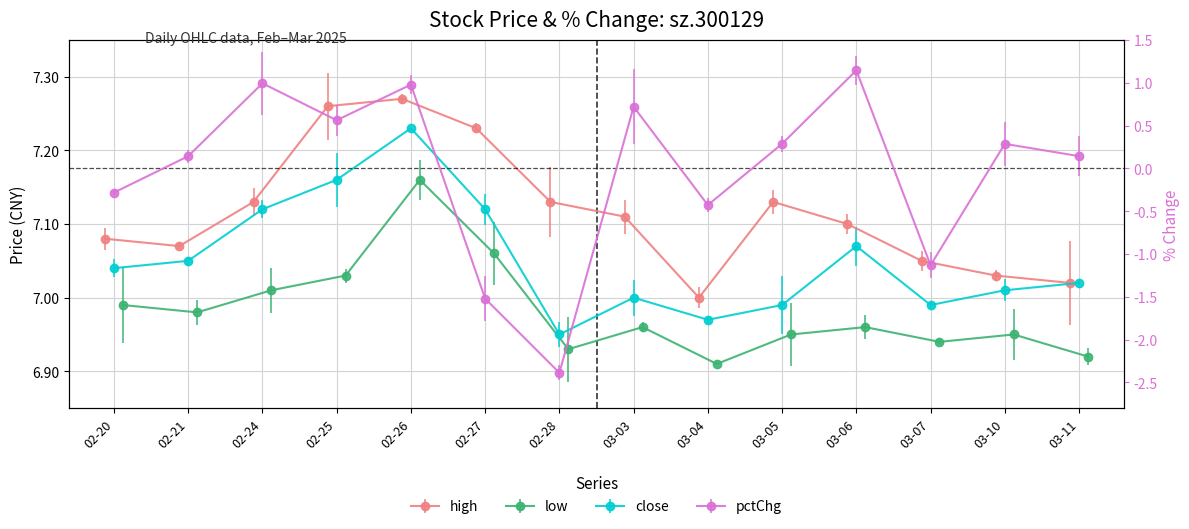

What is the difference between the maximum and minimum values in the low series?

0.2